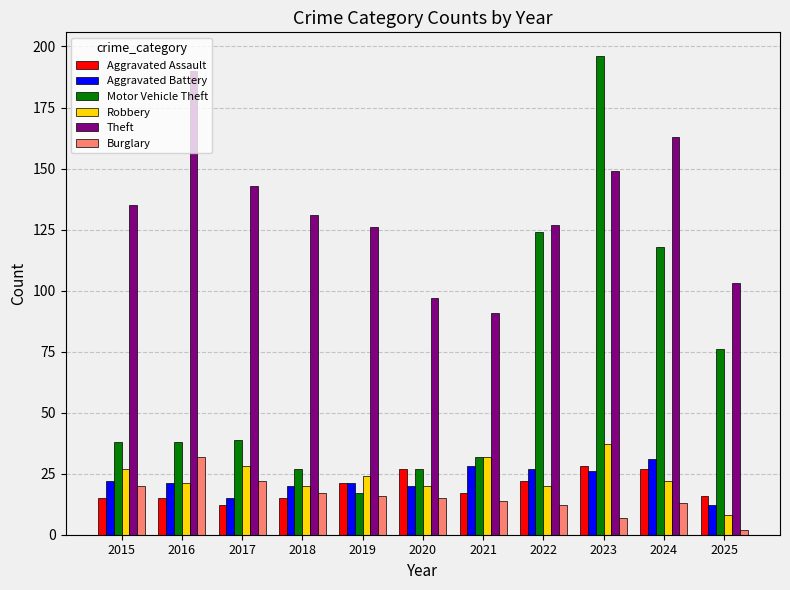

What is the difference between the second highest and second lowest values in the Motor Vehicle Theft series?

97